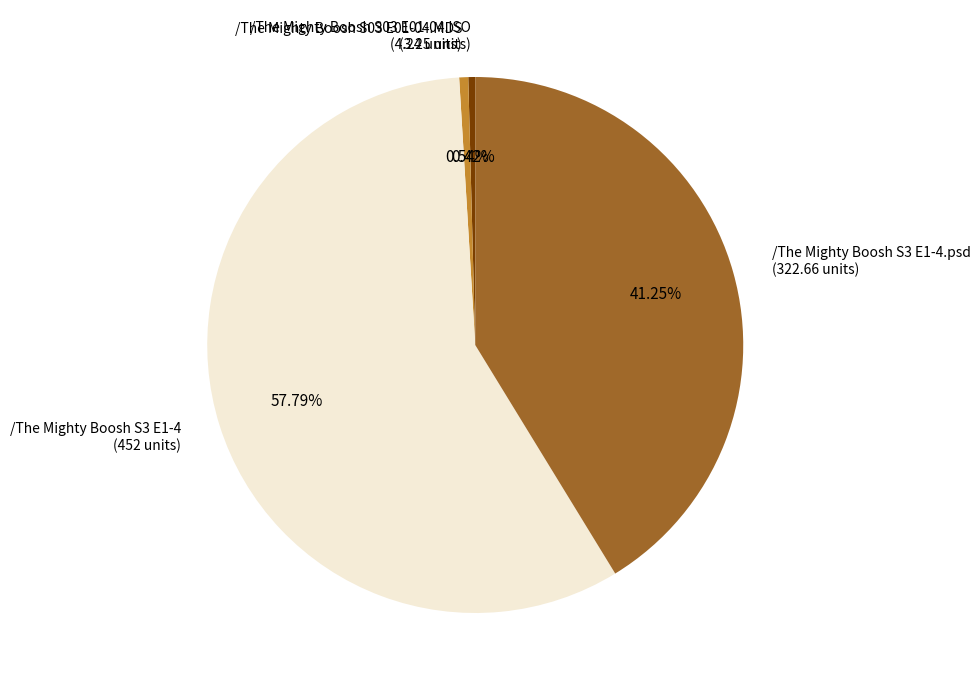

Is the sum of /The Mighty Boosh S3 E1-4.psd (322.66 units) and /The Mighty Boosh S3 E1-4 (452 units) greater than half?

Yes